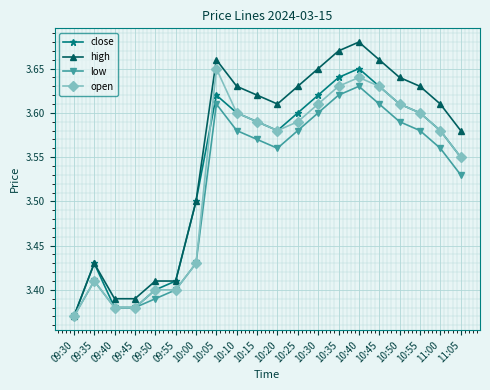

At which category is the sum across all series the highest?

10:40